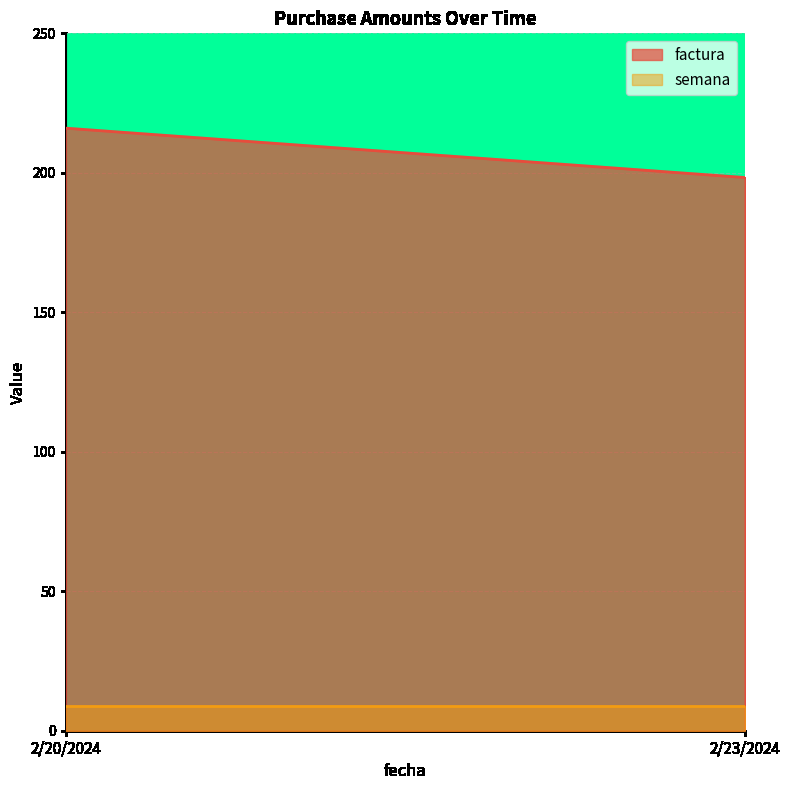

What position from the left is 2/23/2024?

2